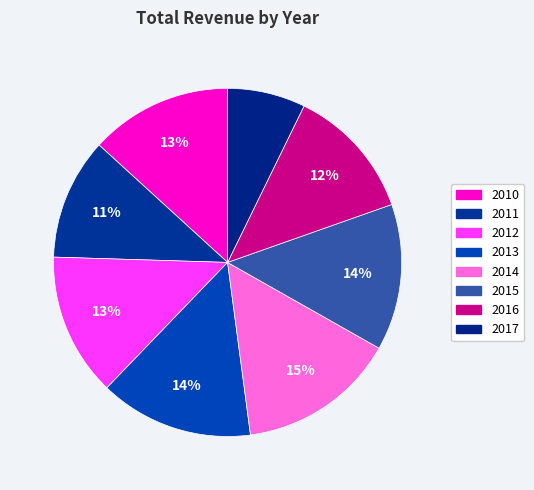

Count the number of slices in the pie.

8